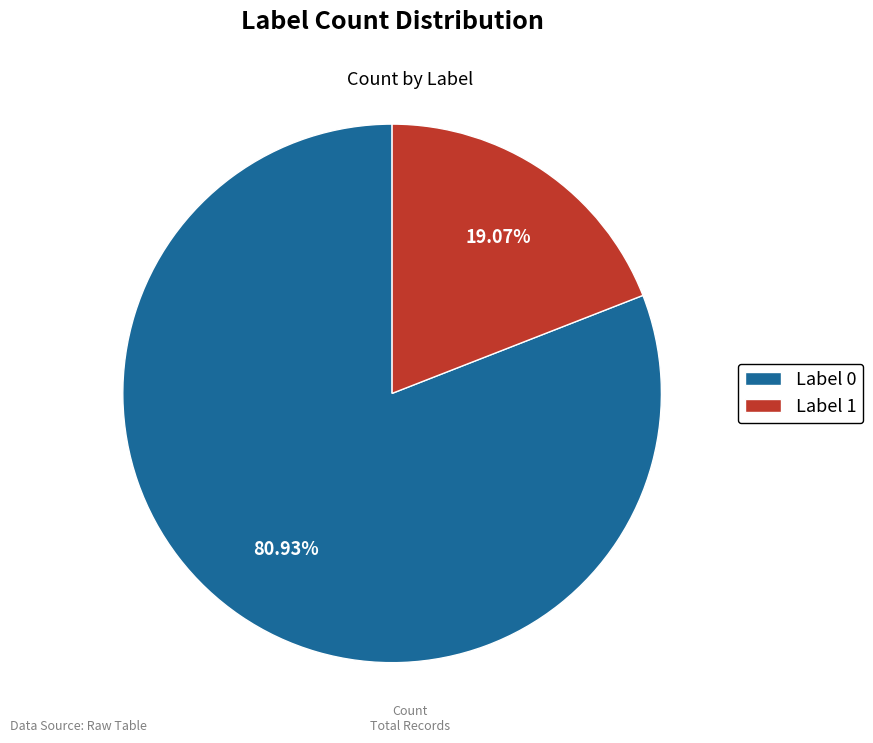

Combined, do Label 0 and Label 1 account for over 50%?

Yes